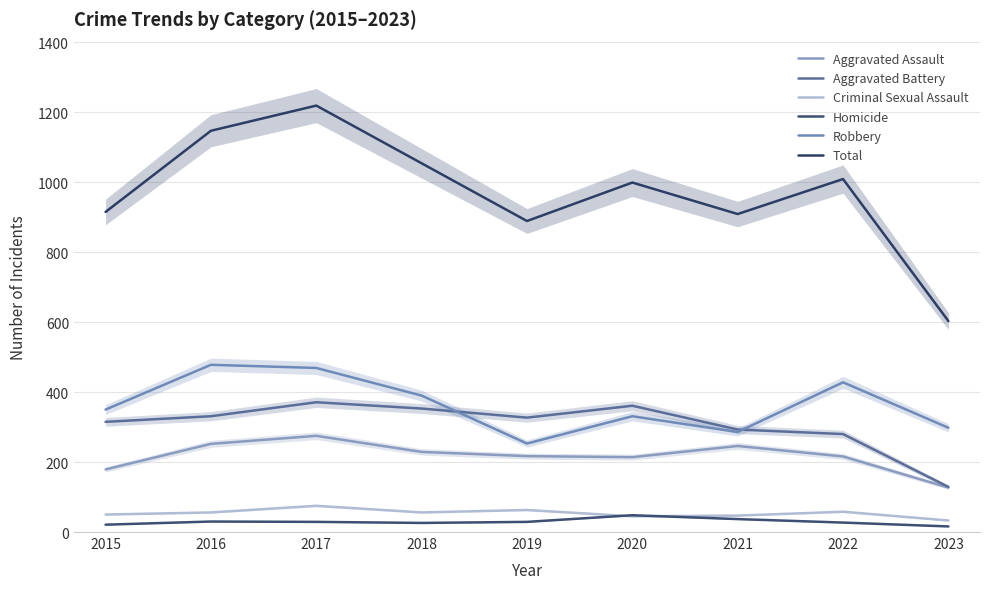

How many series are shown in this chart?

6